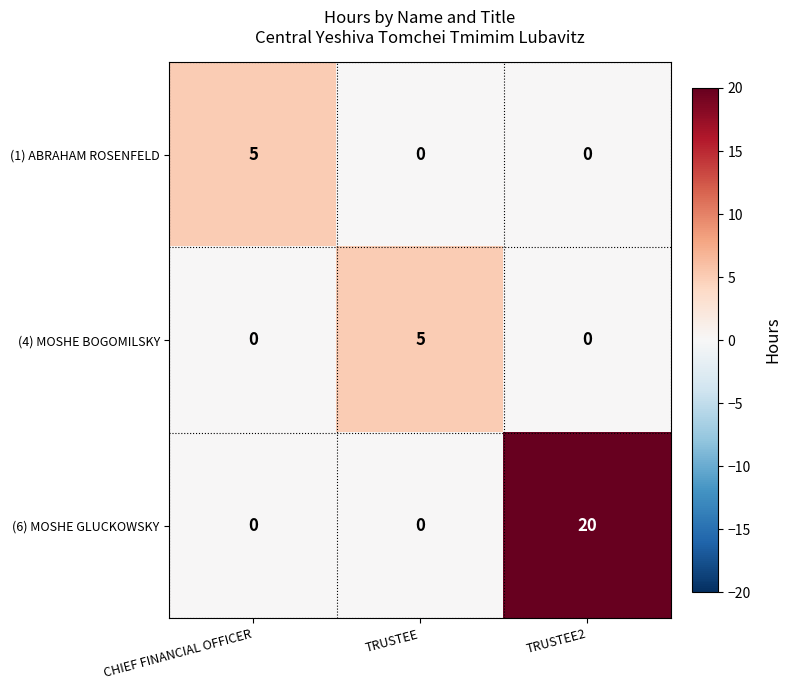

Which series has the largest total across all categories?

(6) MOSHE GLUCKOWSKY